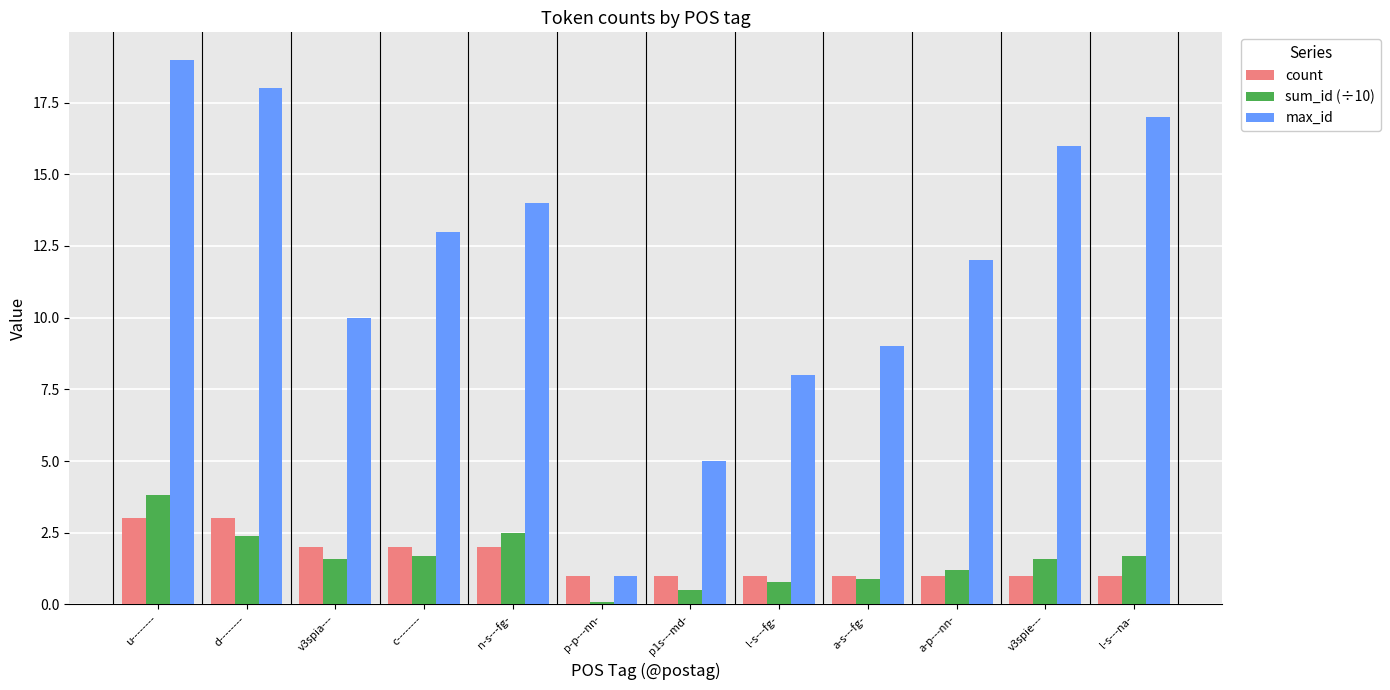

Rank the series by their maximum value, from lowest to highest.

count, sum_id (÷10), max_id